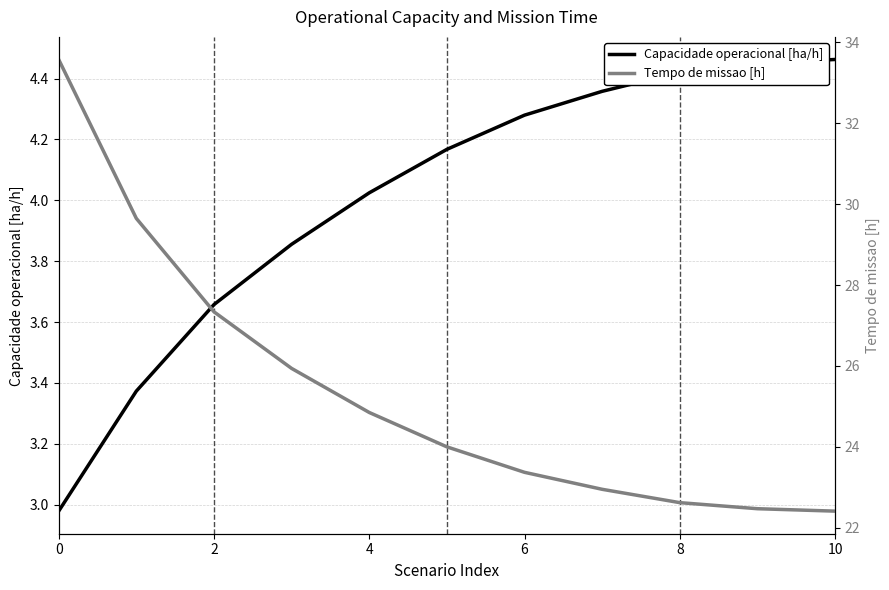

Reading right to left, extract all data points from this chart.

Capacidade operacional [ha/h]: 4.5	4.4	4.4	4.4	4.3	4.2	4.0	3.9	3.7	3.4	3.0
Tempo de missao [h]: 22.4	22.5	22.6	22.9	23.4	24.0	24.9	25.9	27.3	29.6	33.6